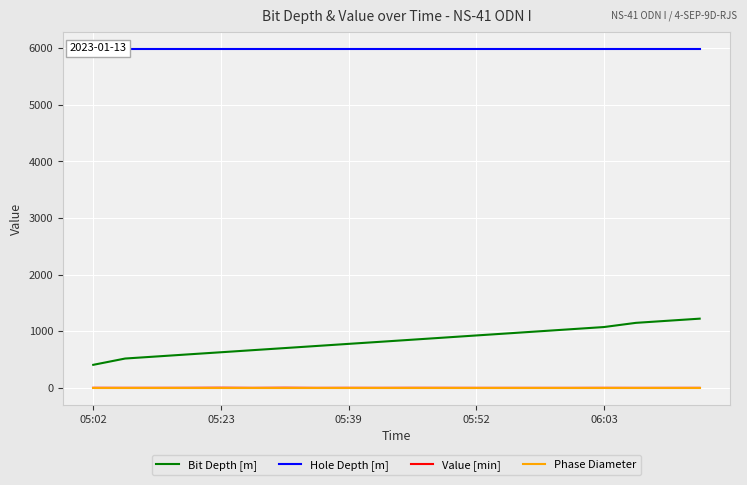

What is the lowest value of the Value [min] series?

1.5